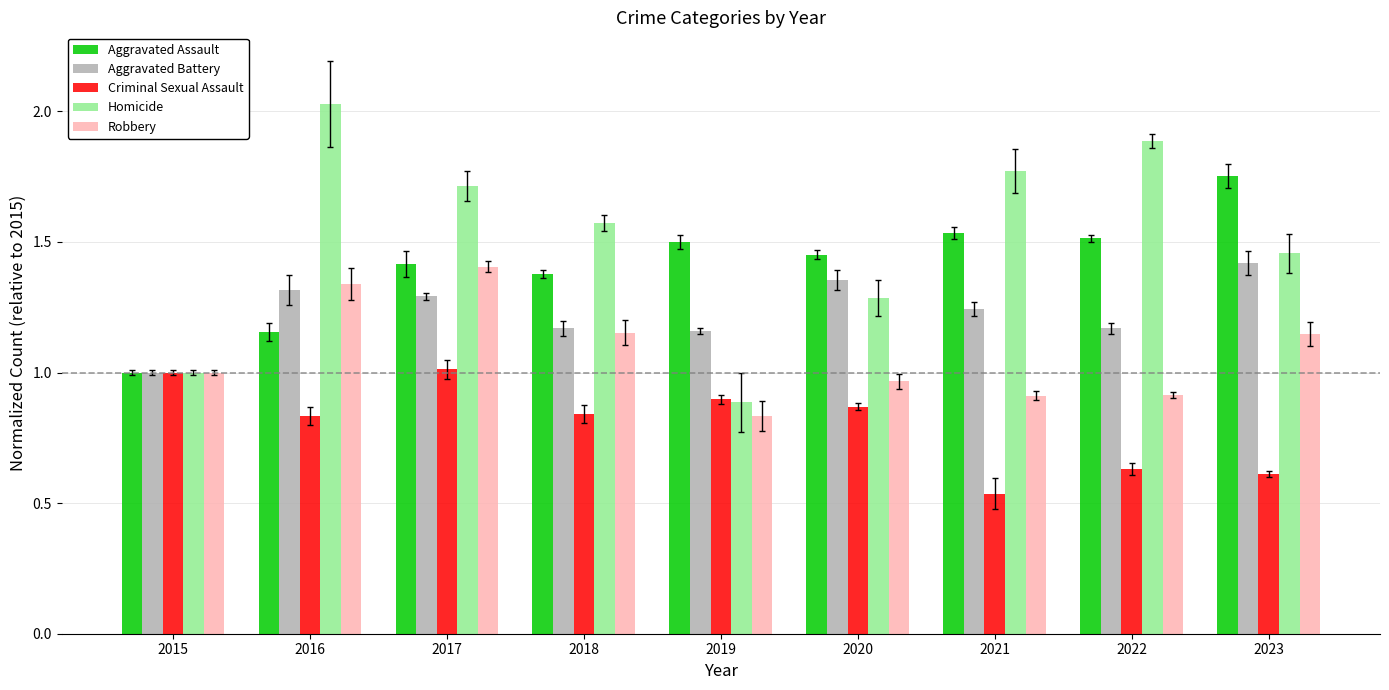

Which has a higher value, 2016 or 2017?

2017